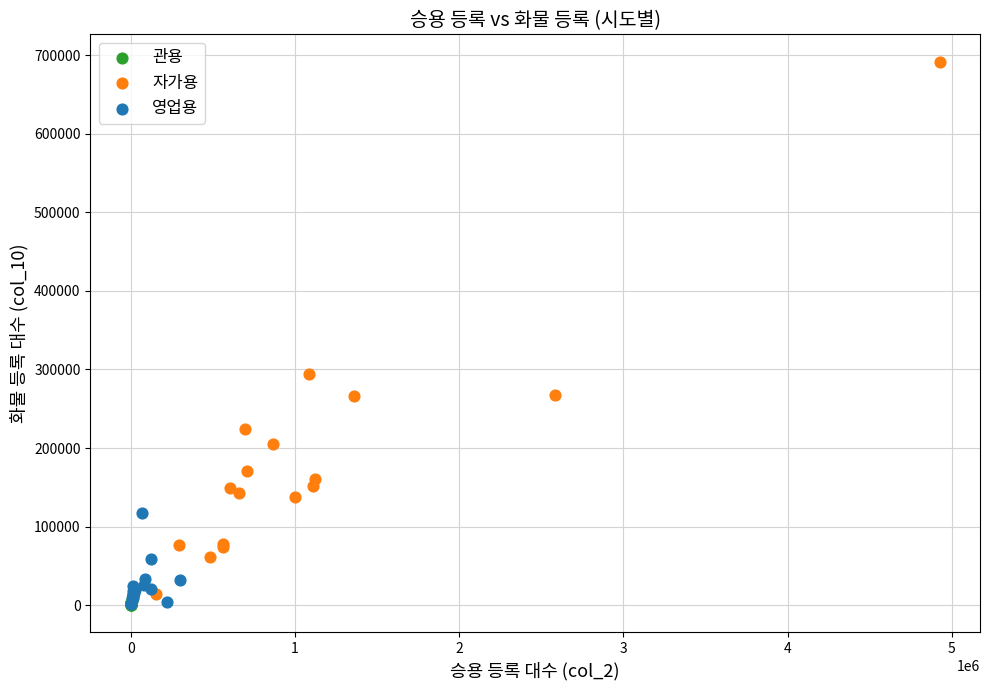

Which series has the largest Y range (max minus min)?

자가용